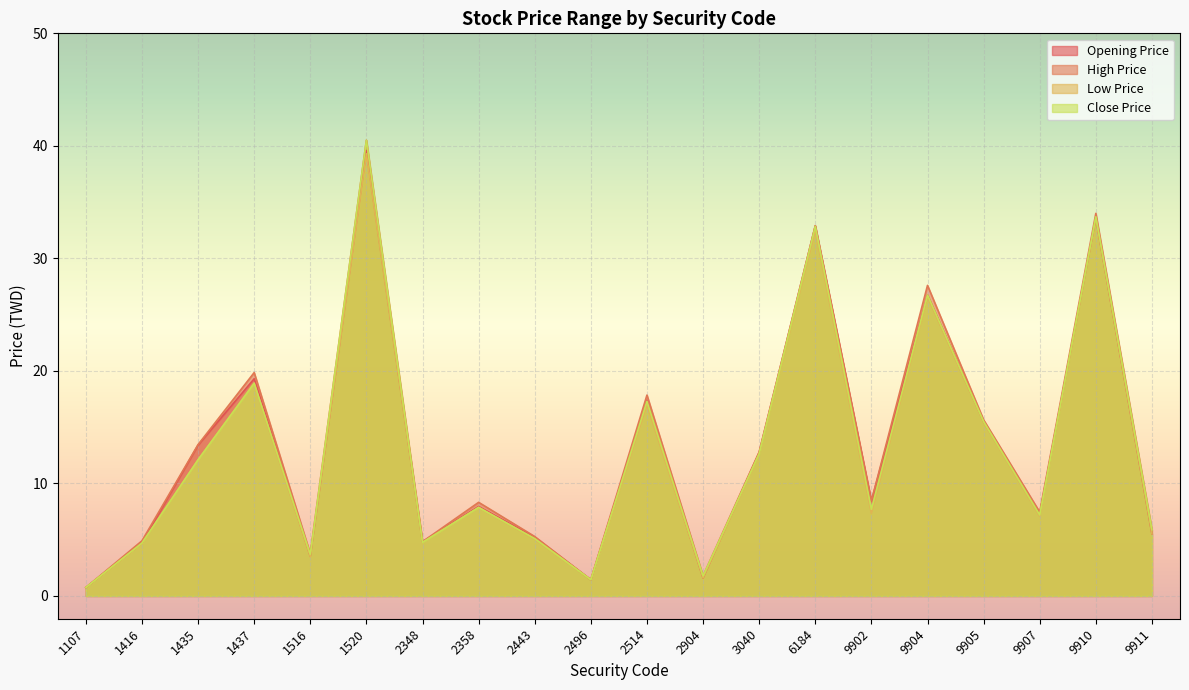

What is the difference between the highest and lowest values at 2358?

0.5